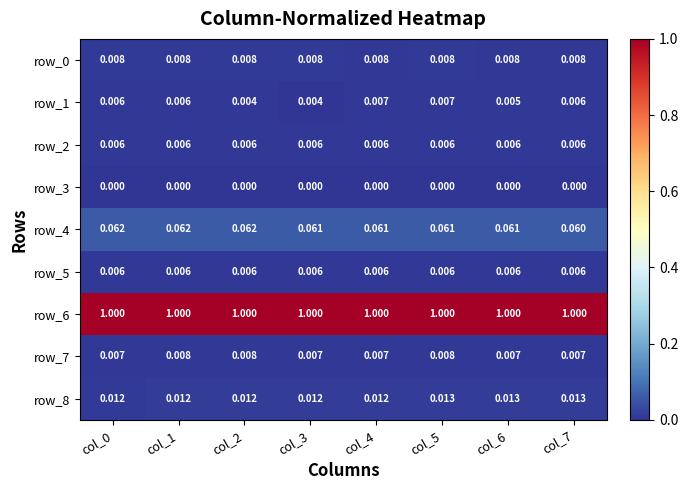

Is the value of row_8 at col_1 greater than the value of row_1 at col_2?

Yes